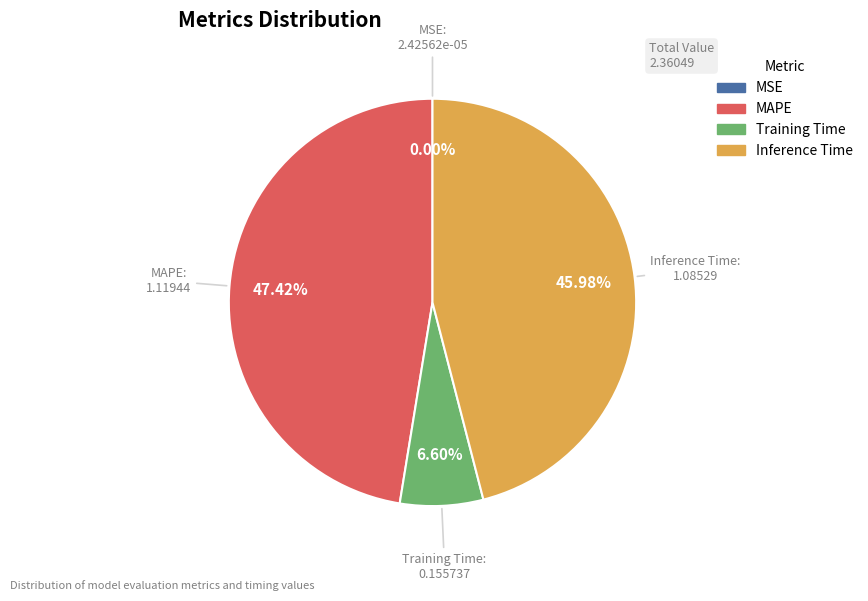

What percentage is the Training Time slice, to the nearest percent?

7%